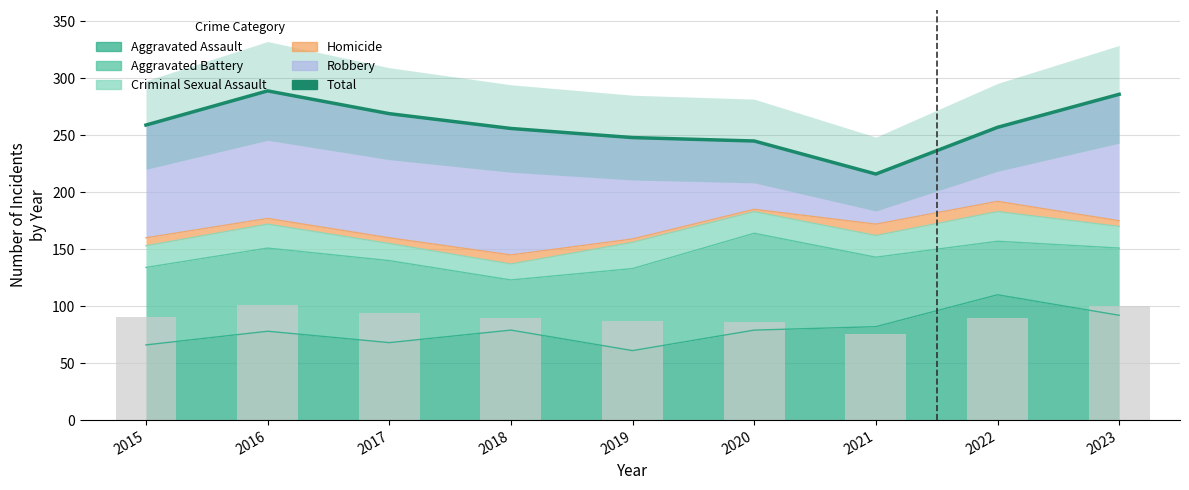

Is it true that the value at 2021 is 343?

False